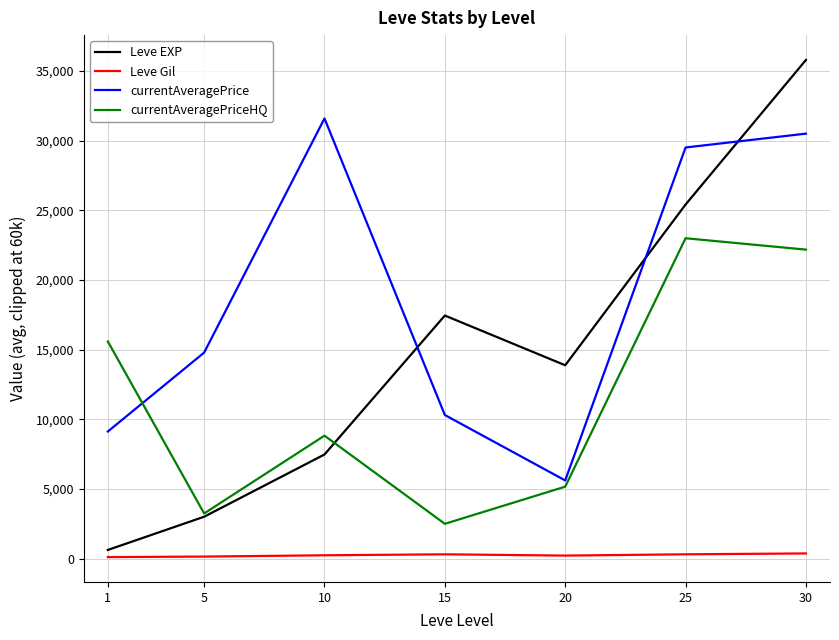

True or false: Leve Gil and currentAveragePriceHQ cross at least once.

False